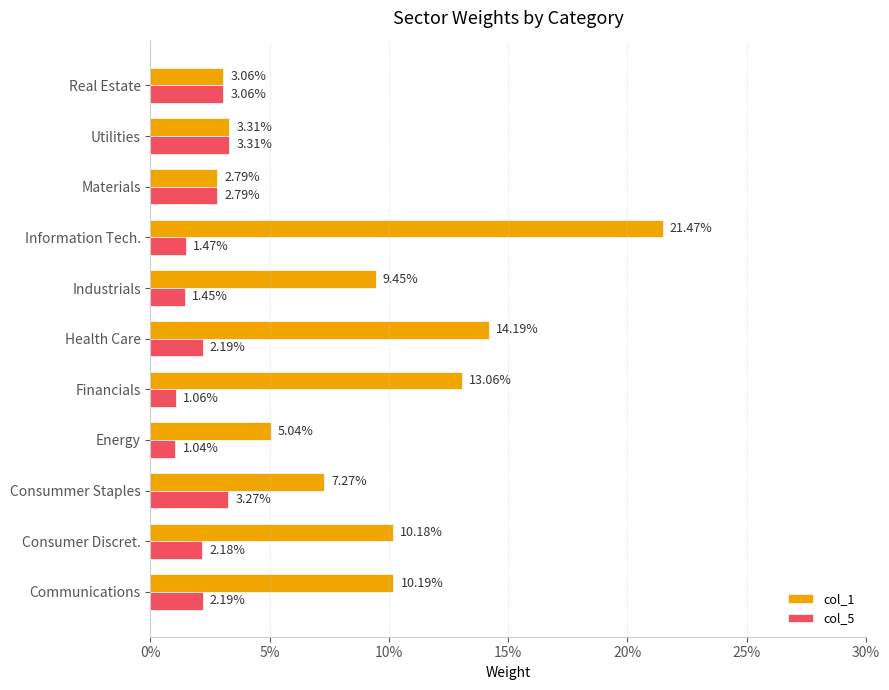

List the series in order of their overall mean, lowest first.

col_5, col_1